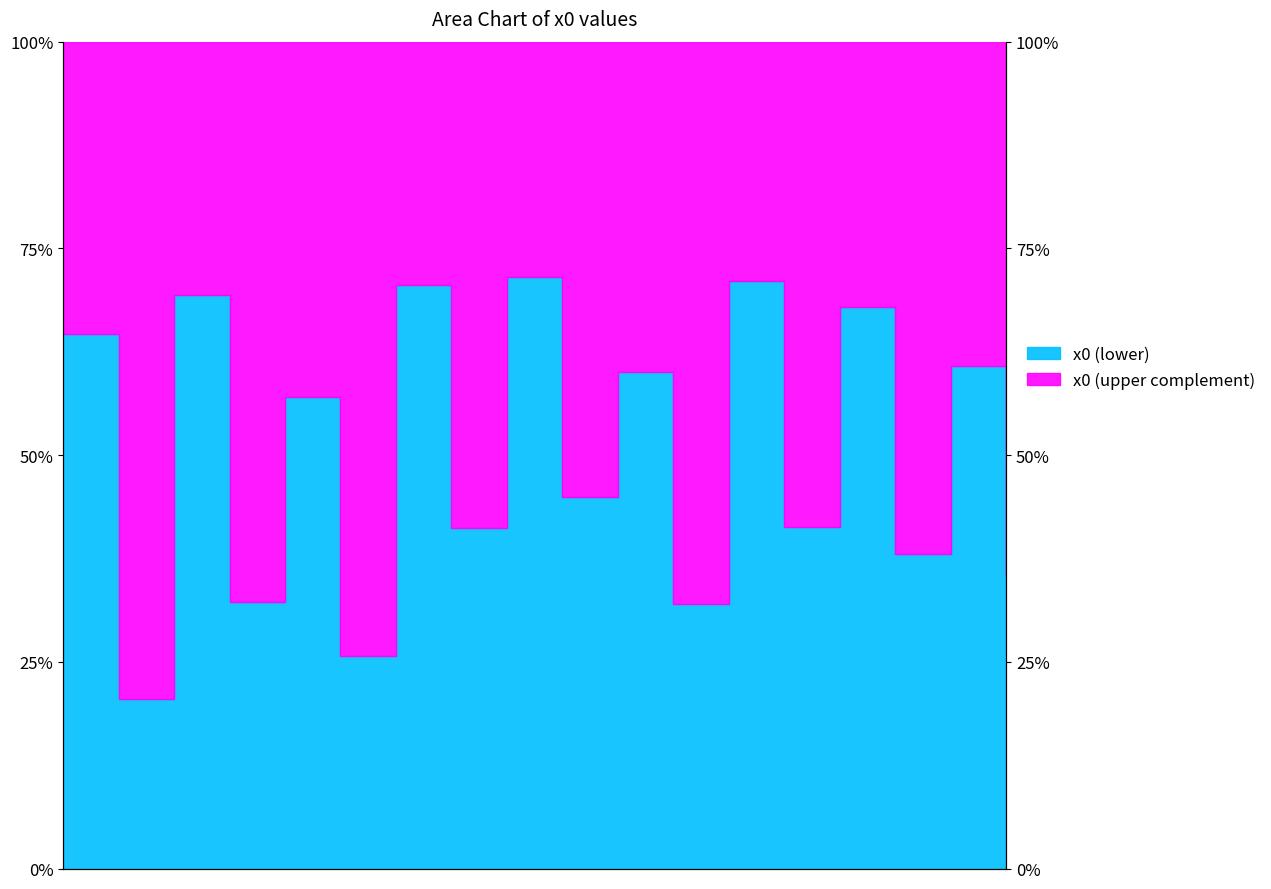

What is the sum of the values at 10 and 13?

4.1